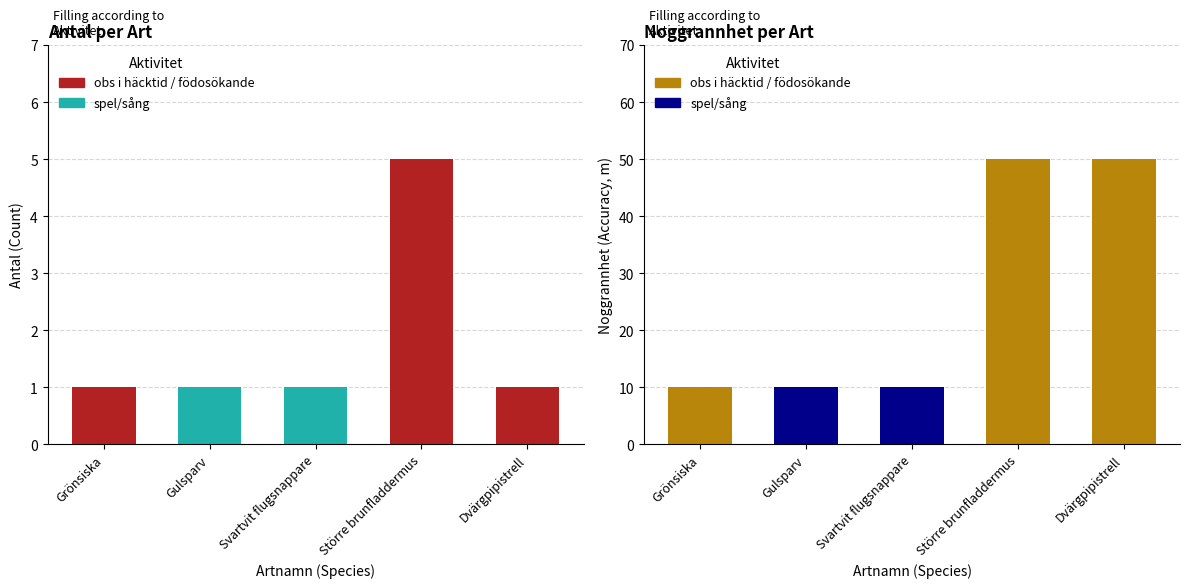

Reading left to right, list all the values displayed in this chart.

Antal: 1	1	1	5	1
Noggrannhet: 10	10	10	50	50